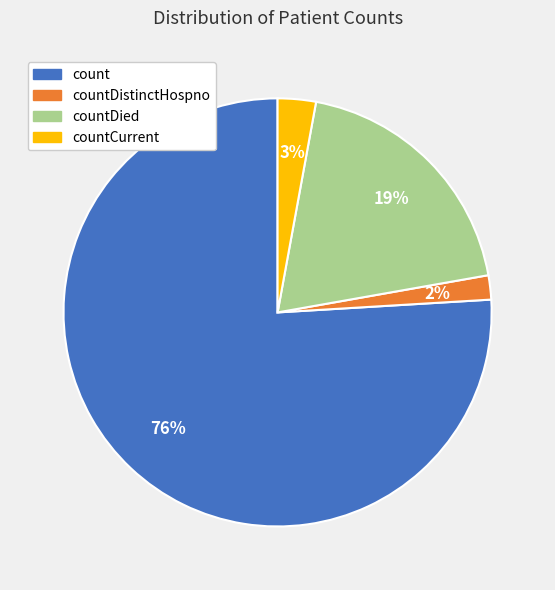

Is there a majority slice in this chart?

Yes